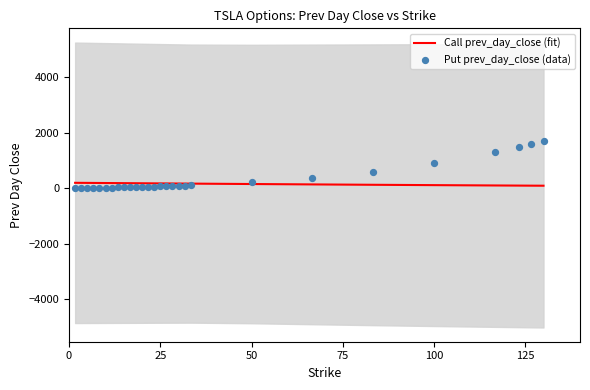

Which series has the largest total across all categories?

Put prev_day_close (data)